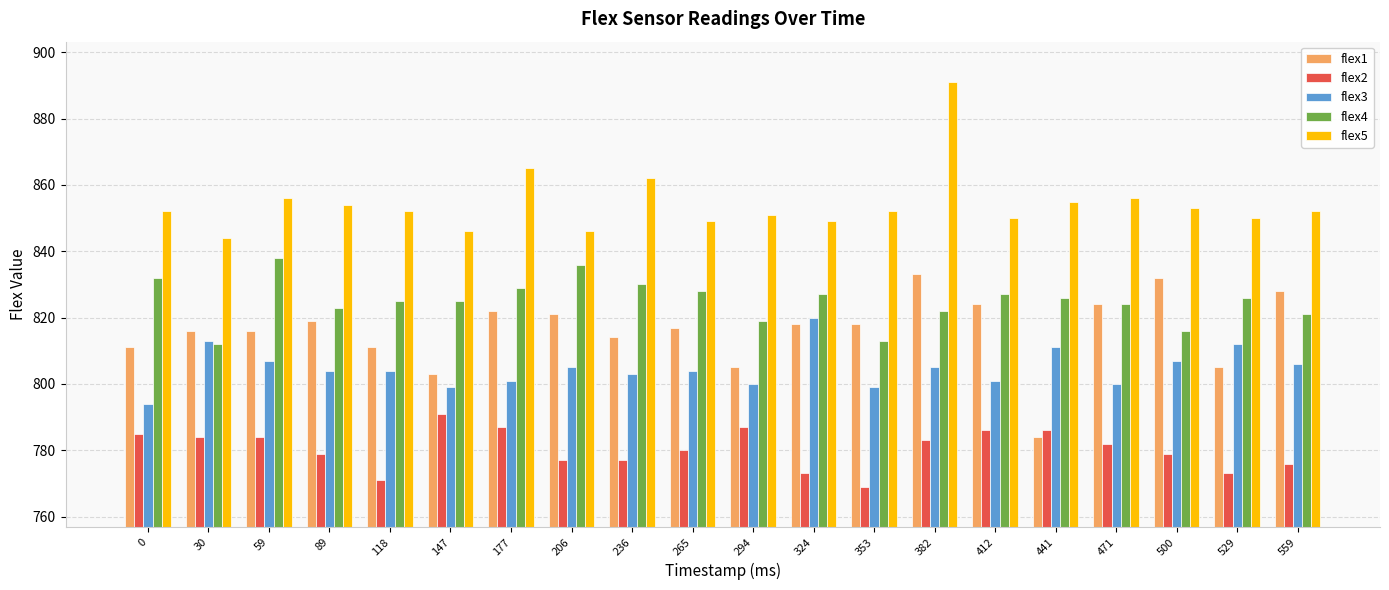

Reading left to right, what are all the values shown in this chart?

flex1: 0=811	30=816	59=816	89=819	118=811	147=803	177=822	206=821	236=814	265=817	294=805	324=818	353=818	382=833	412=824	441=784	471=824	500=832	529=805	559=828
flex2: 0=785	30=784	59=784	89=779	118=771	147=791	177=787	206=777	236=777	265=780	294=787	324=773	353=769	382=783	412=786	441=786	471=782	500=779	529=773	559=776
flex3: 0=794	30=813	59=807	89=804	118=804	147=799	177=801	206=805	236=803	265=804	294=800	324=820	353=799	382=805	412=801	441=811	471=800	500=807	529=812	559=806
flex4: 0=832	30=812	59=838	89=823	118=825	147=825	177=829	206=836	236=830	265=828	294=819	324=827	353=813	382=822	412=827	441=826	471=824	500=816	529=826	559=821
flex5: 0=852	30=844	59=856	89=854	118=852	147=846	177=865	206=846	236=862	265=849	294=851	324=849	353=852	382=891	412=850	441=855	471=856	500=853	529=850	559=852